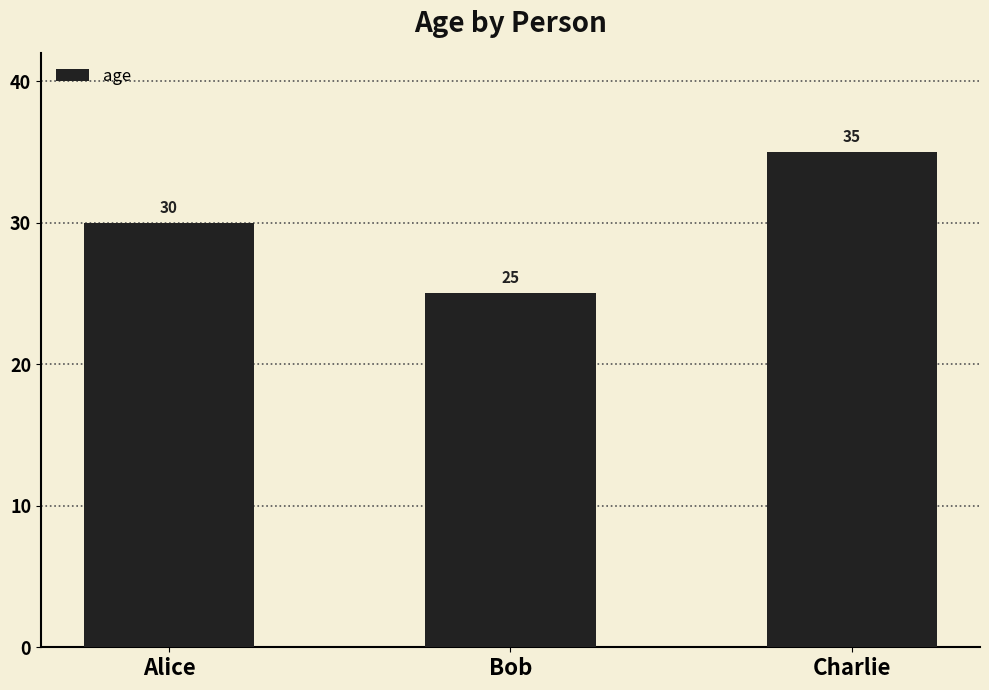

What is the maximum value shown in the chart?

35